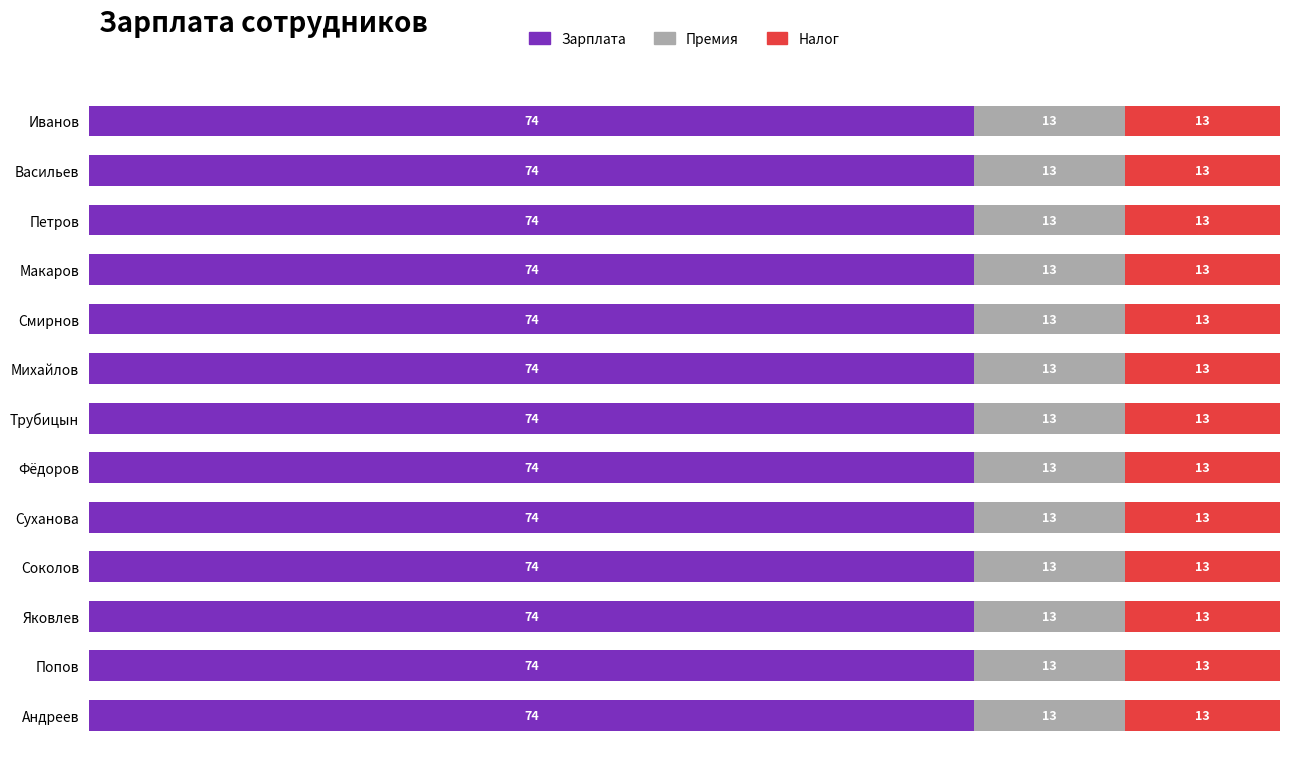

Is it true that Зарплата equals 74.3 at Смирнов?

True